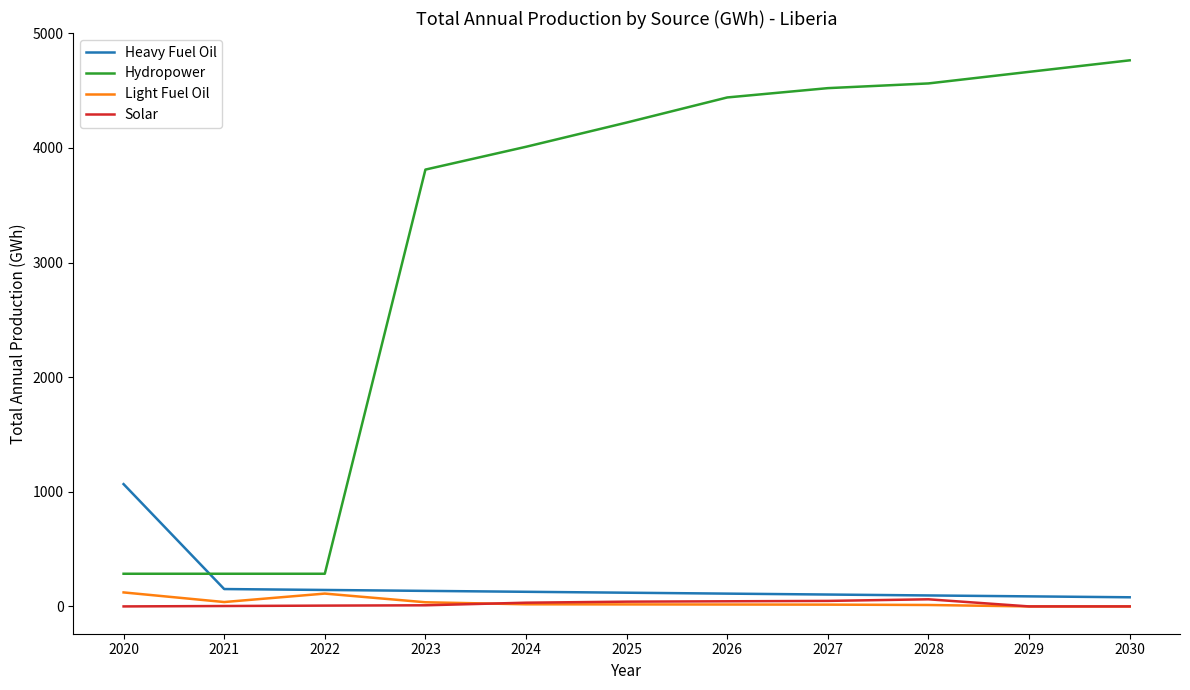

True or false: Hydropower and Solar cross at least once.

False